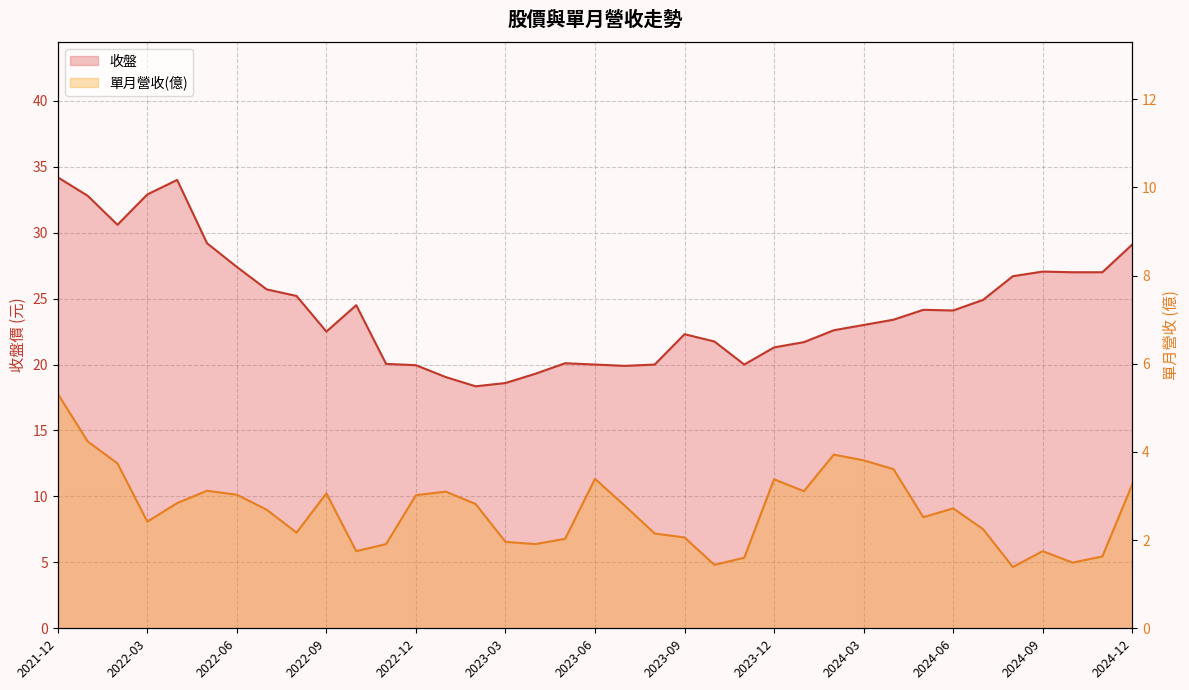

What are all the series names shown in the legend?

收盤, 單月營收(億)